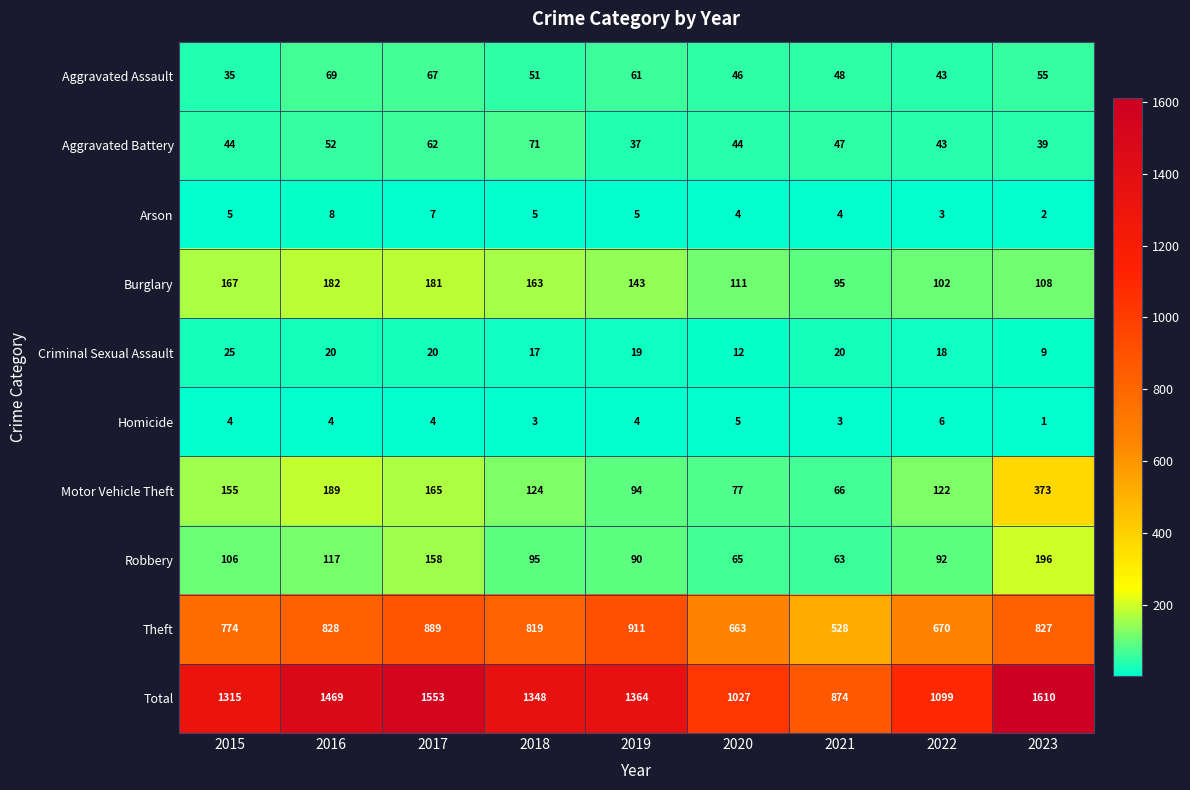

What is the difference between the maximum and minimum values in the Total series?

736